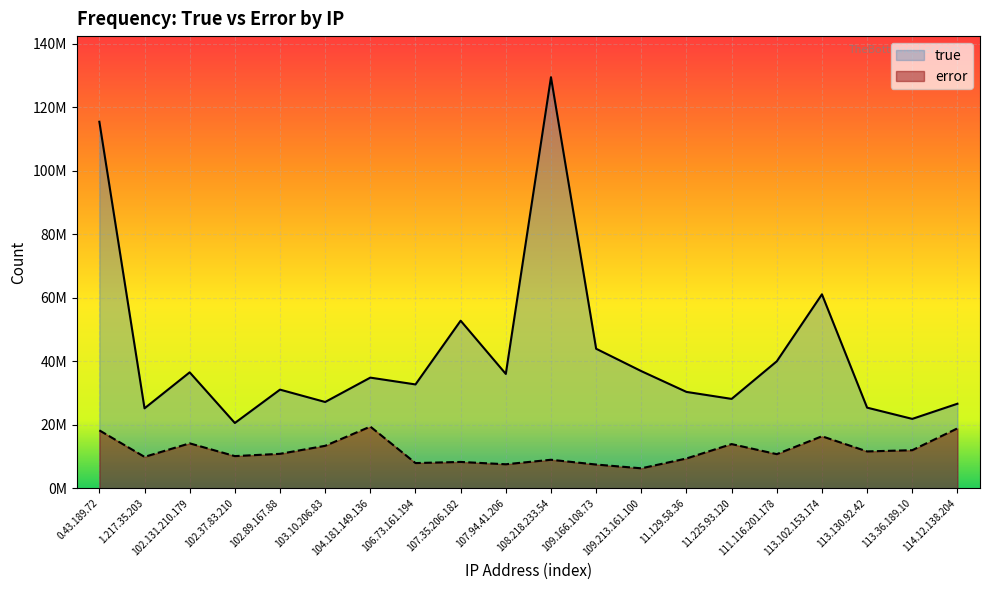

What position from the right is 109.213.161.100?

8